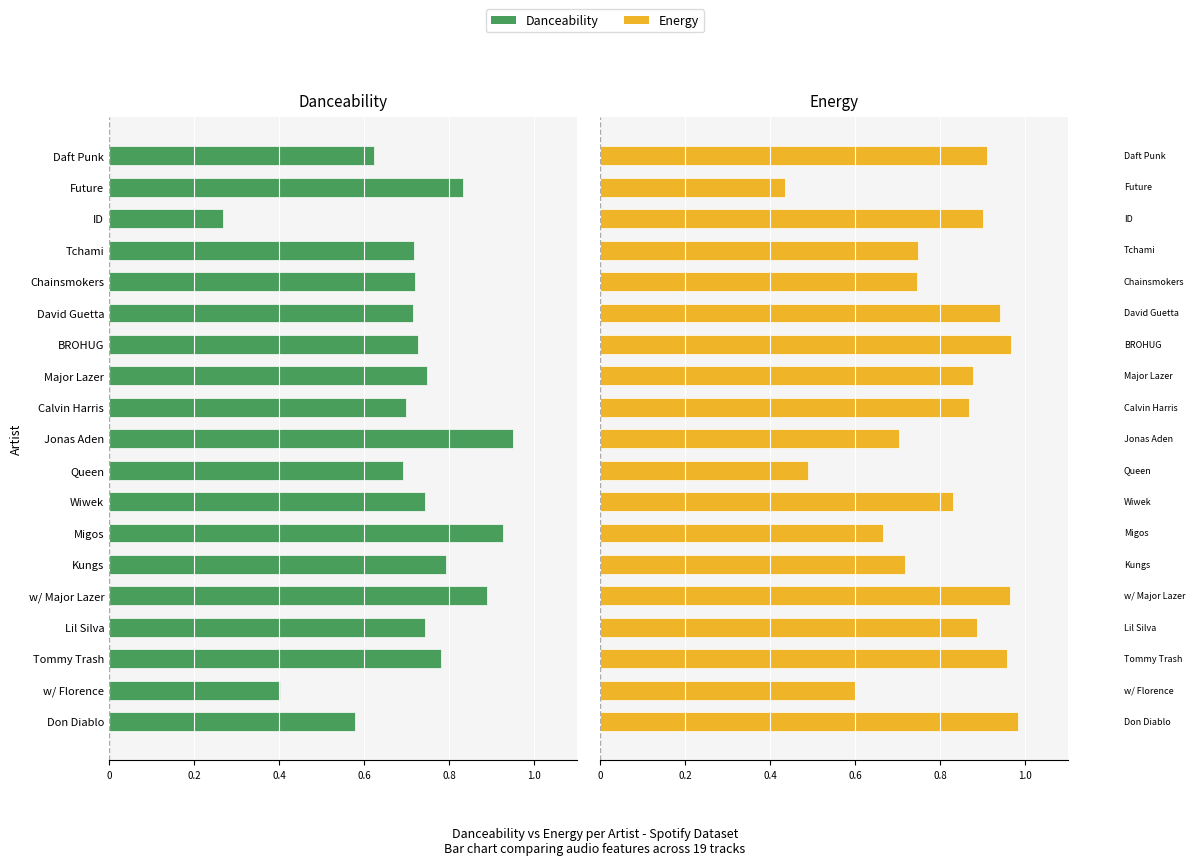

What is the approximate value of Energy at w/ Florence?

0.6